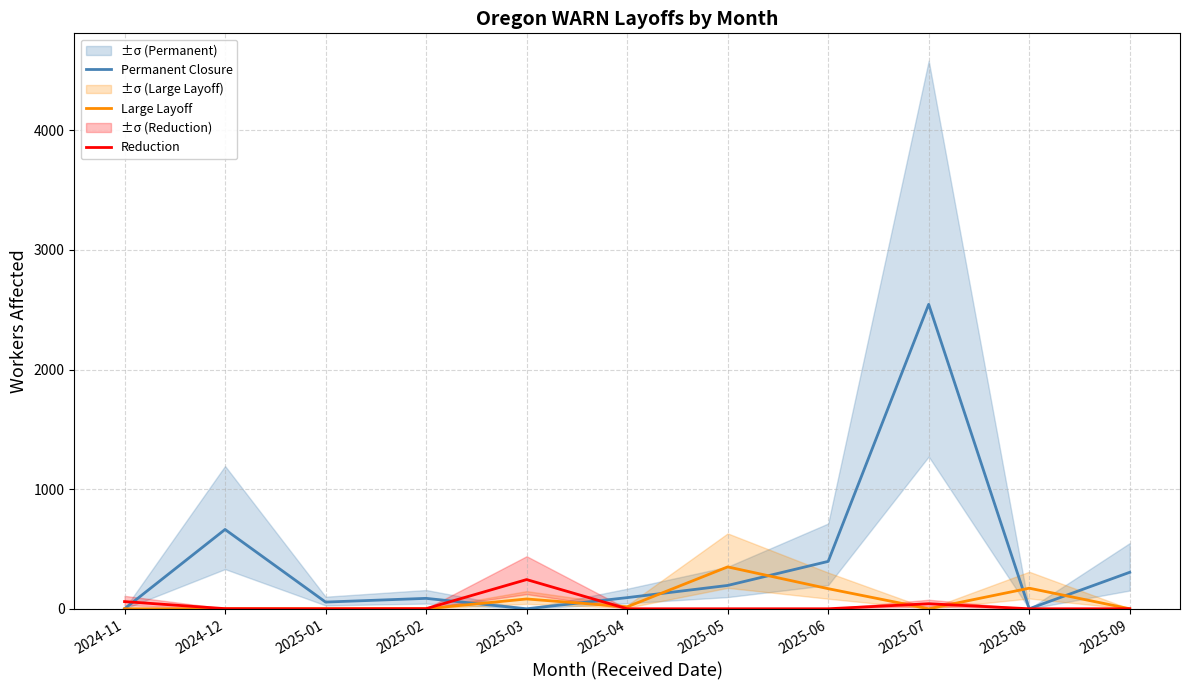

Which series has the widest spread of values?

Permanent Closure